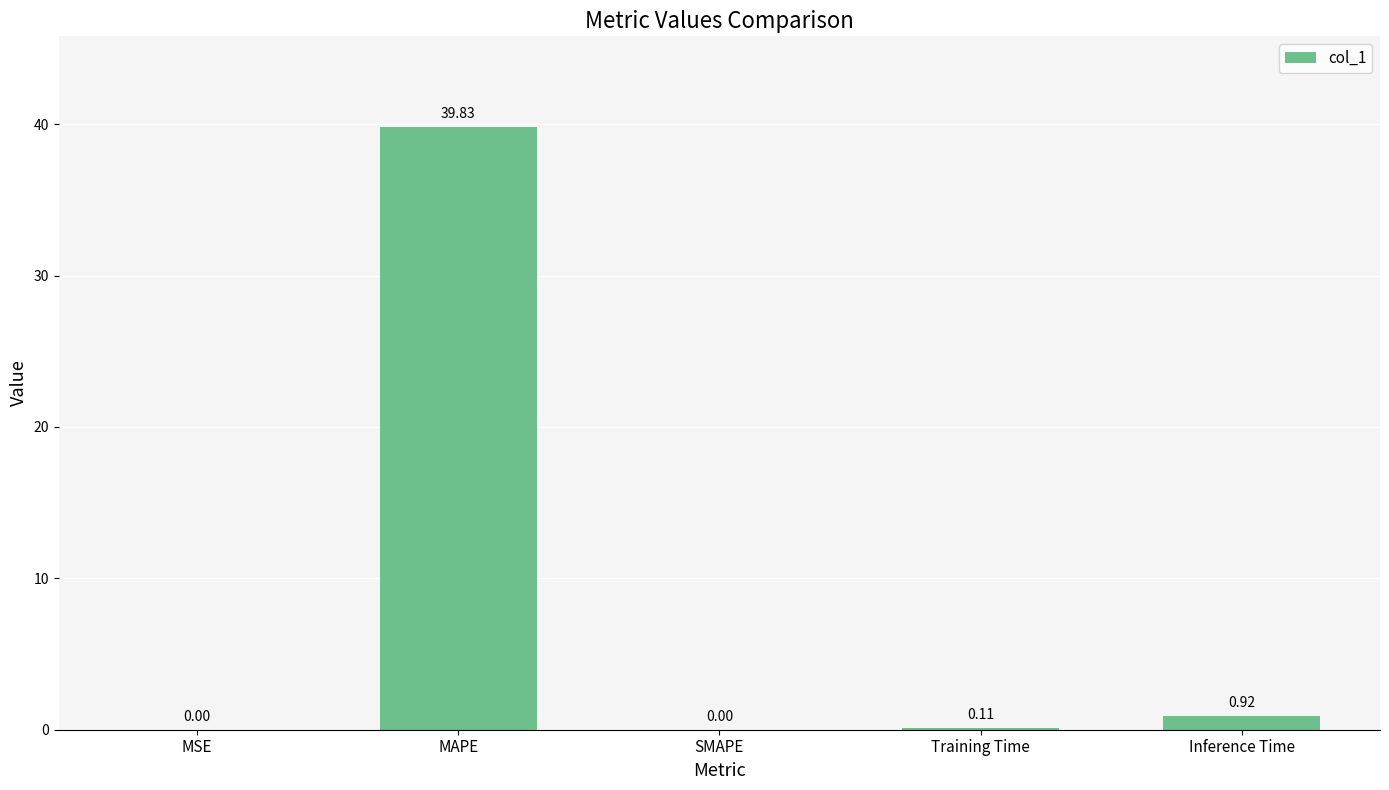

At which label is the value closest to 19?

Inference Time